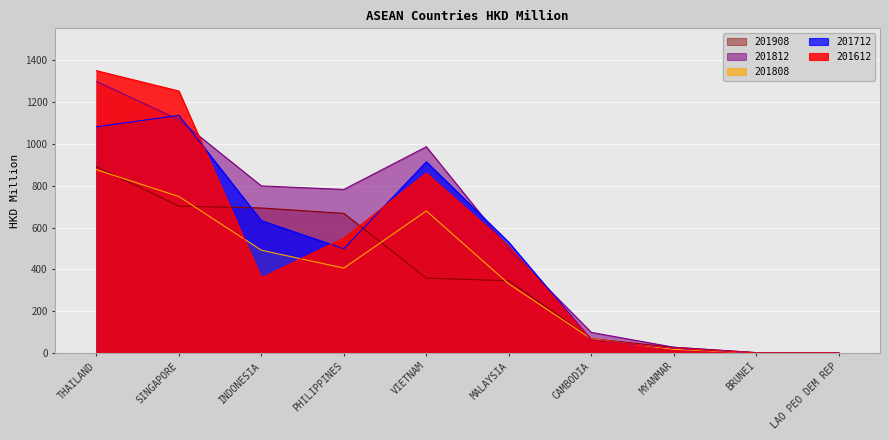

Reading left to right, list all the values displayed in this chart.

201612: 1350.8	1253.4	359.8	549.2	860.4	510.6	63.8	23.5	0.4	0.7
201712: 1082.3	1137.0	633.1	498.9	914.9	529.9	62.8	23.0	0.3	0.3
201808: 876.9	748.4	491.7	406.1	679.7	330.5	67.5	17.5	0.6	0.2
201812: 1299.3	1115.7	799.3	782.6	986.7	498.3	98.4	27.5	1.5	0.5
201908: 891.6	702.7	693.8	668.1	358.6	345.3	68.6	26.9	1.7	0.1